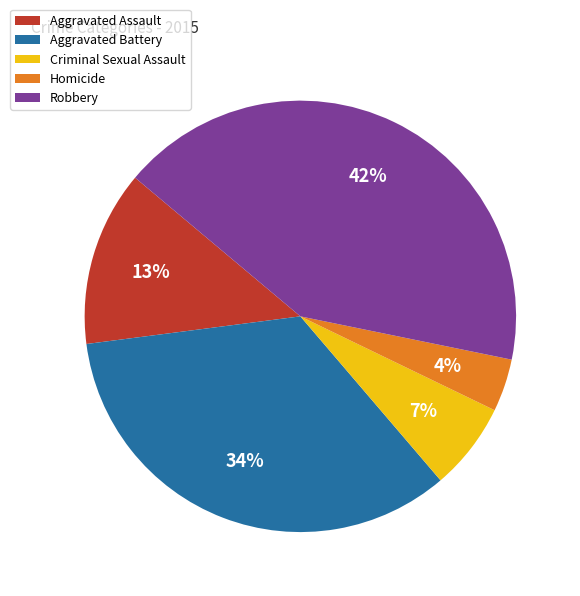

Is the sum of Robbery and Criminal Sexual Assault greater than half?

No